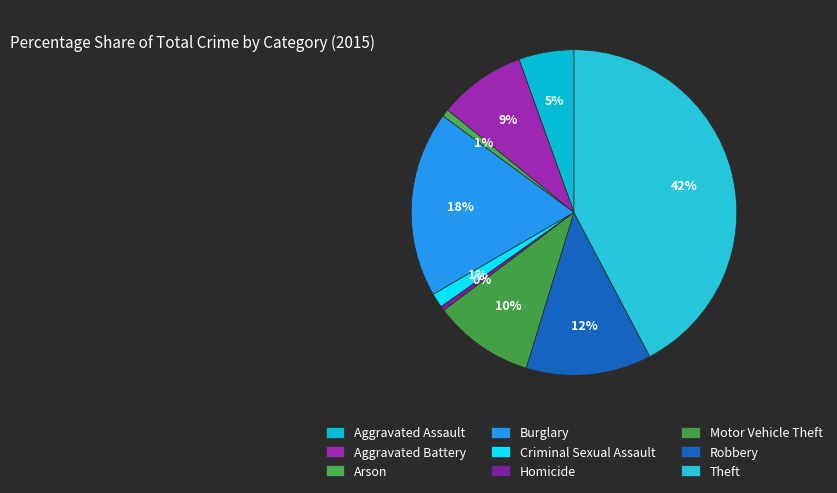

How many slices are in this pie chart?

9